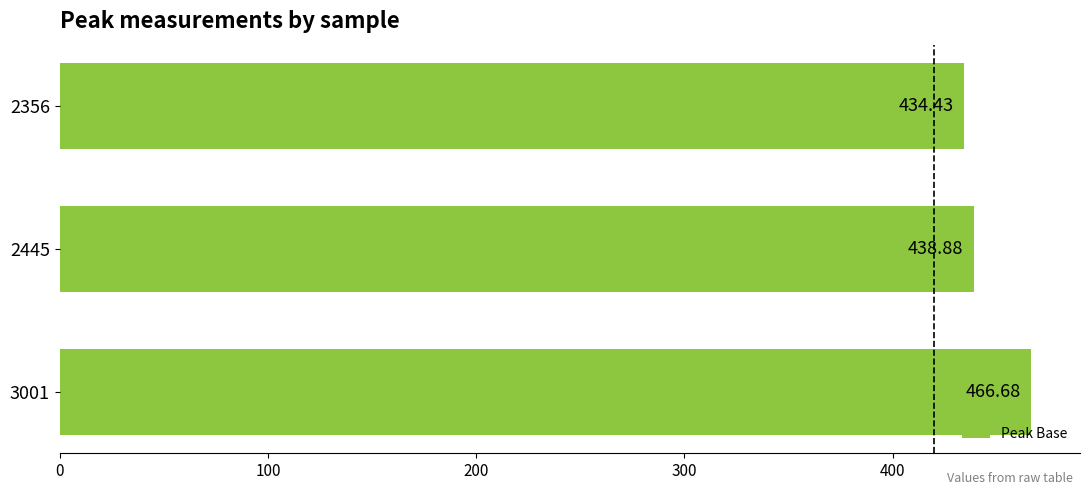

What is the change in value from 2445 to 3001?

+27.8